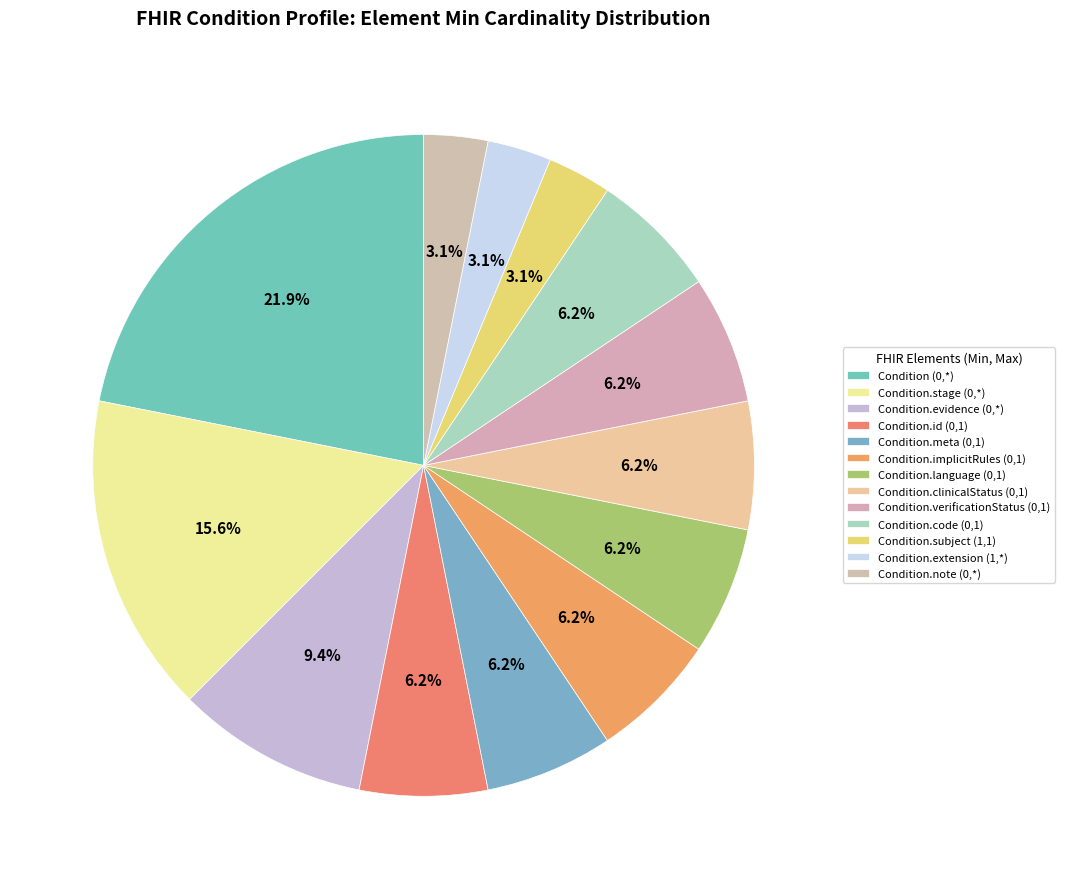

To the nearest percent, what is the difference between the largest and smallest slice percentages?

19%